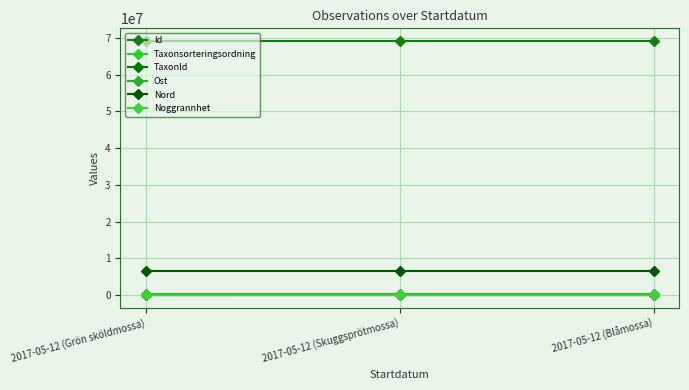

What are all the series names shown in the legend?

Id, Taxonsorteringsordning, TaxonId, Ost, Nord, Noggrannhet